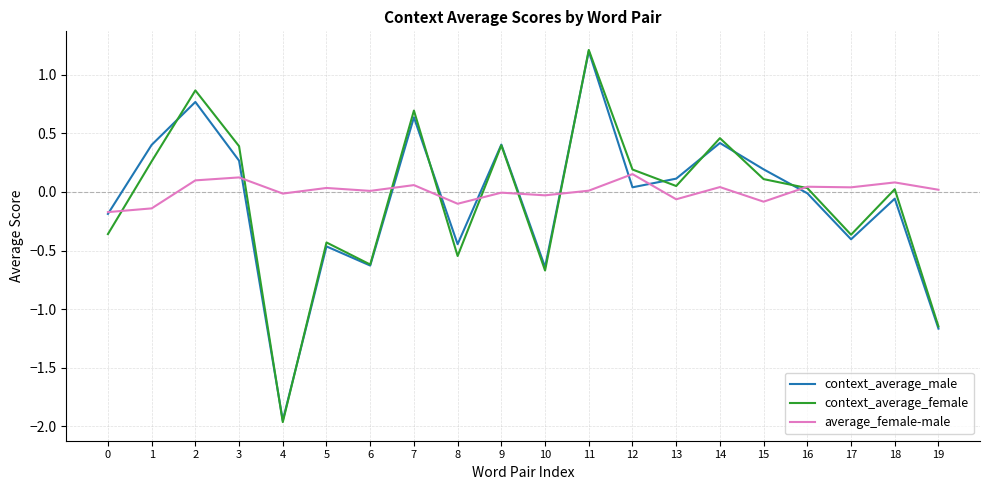

What is the sum of the context_average_male values at 5 and 19?

-1.6